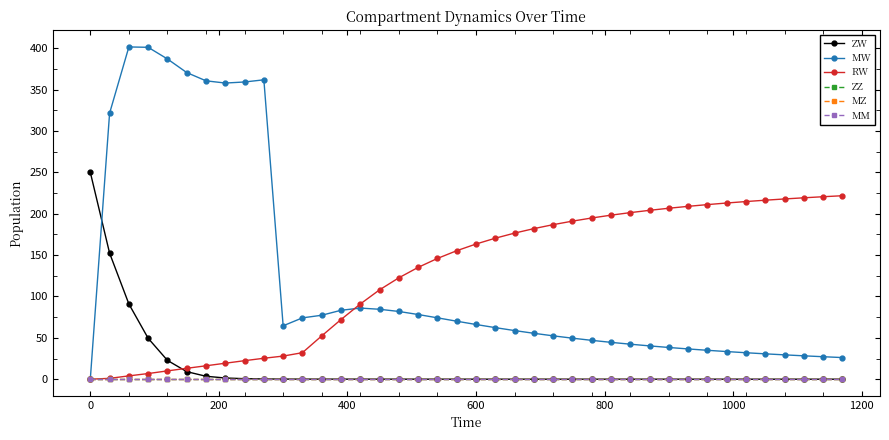

Rank the series by their maximum value, from lowest to highest.

ZZ, MZ, MM, RW, ZW, MW